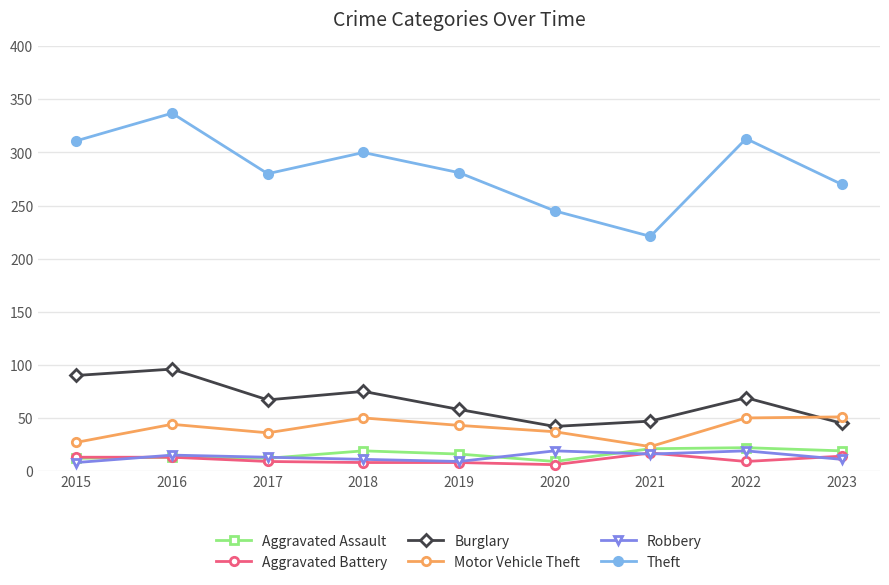

What is the value of the Aggravated Assault point at the 7th from the left?

21